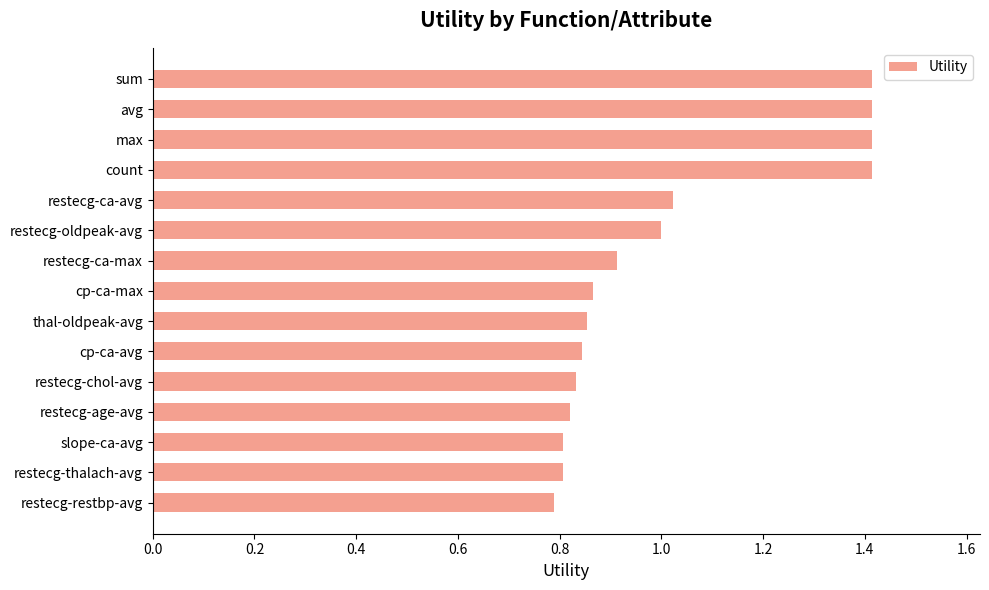

Between restecg-ca-avg and thal-oldpeak-avg, which is larger?

restecg-ca-avg